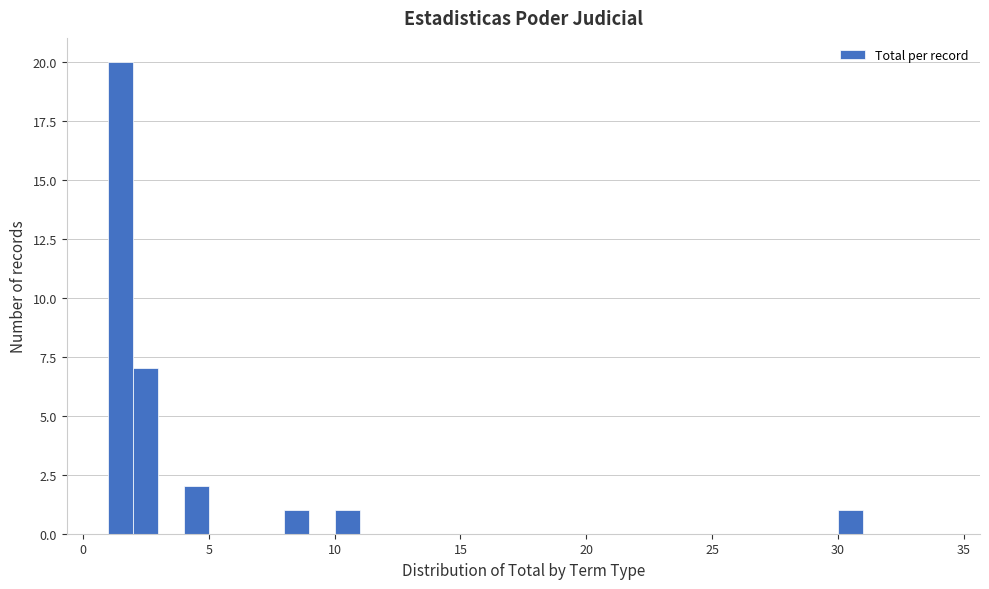

Around what value on the x-axis is the tallest bar? Give the approximate position of its centre, as read against the axis.

1.5